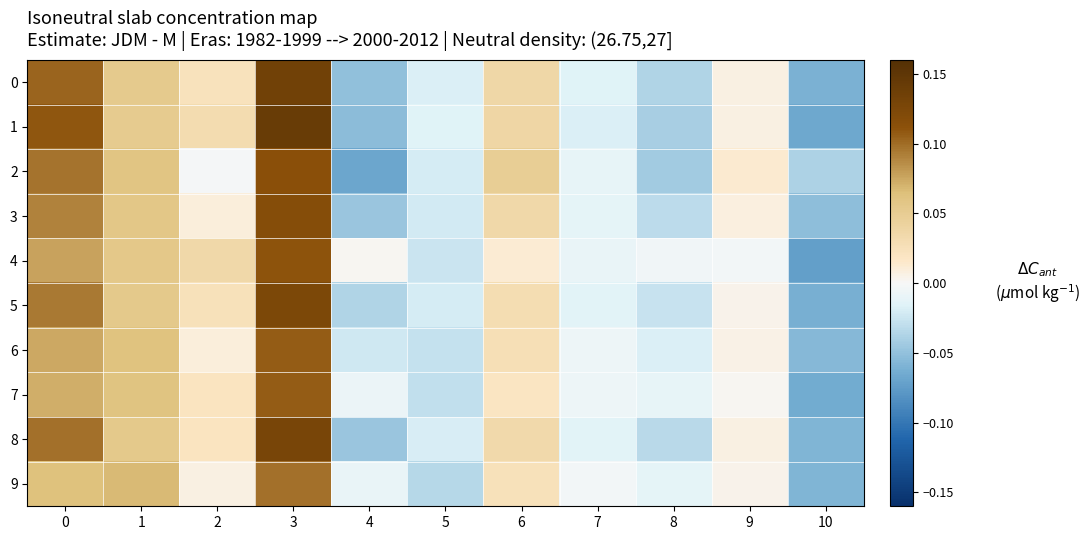

Which category has the highest value across all series?

3